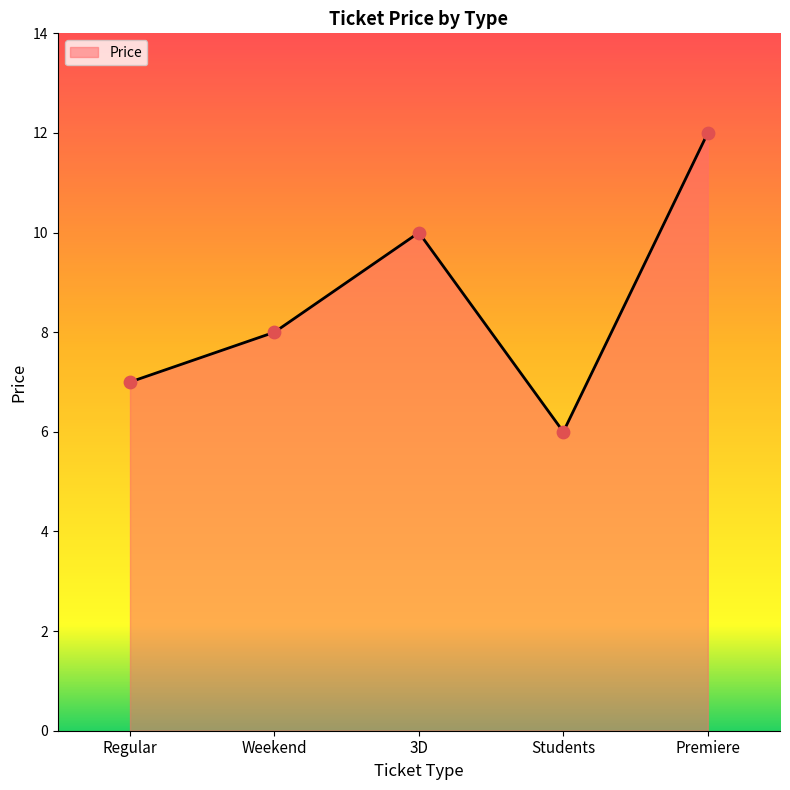

What is the change in value from Weekend to Students?

-2